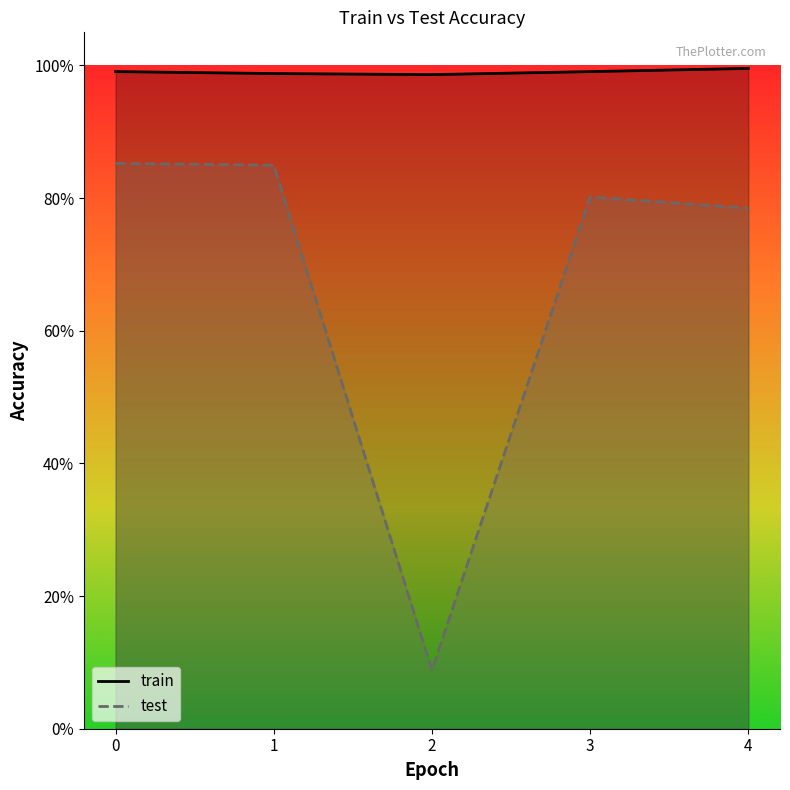

True or false: test and train cross at least once.

False